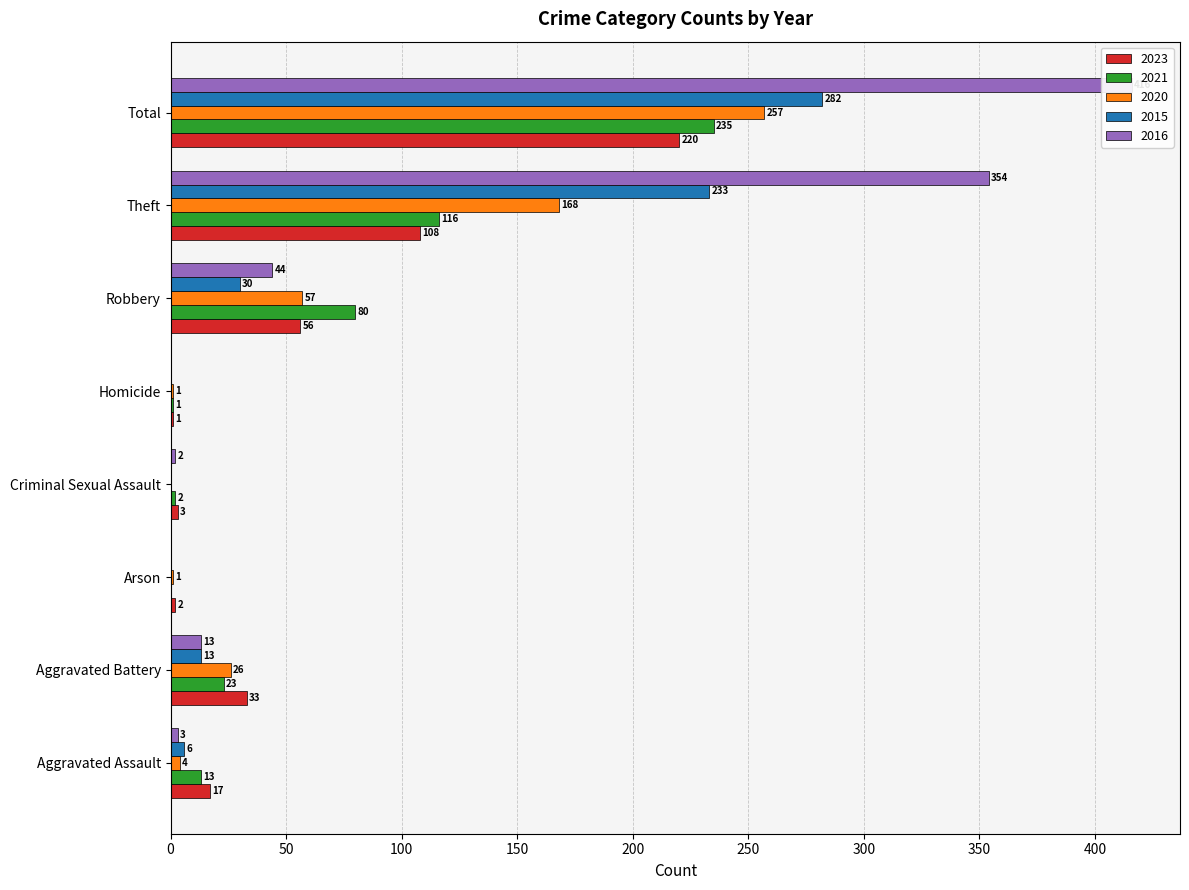

What is the label of the 6th bar from the left?

Robbery